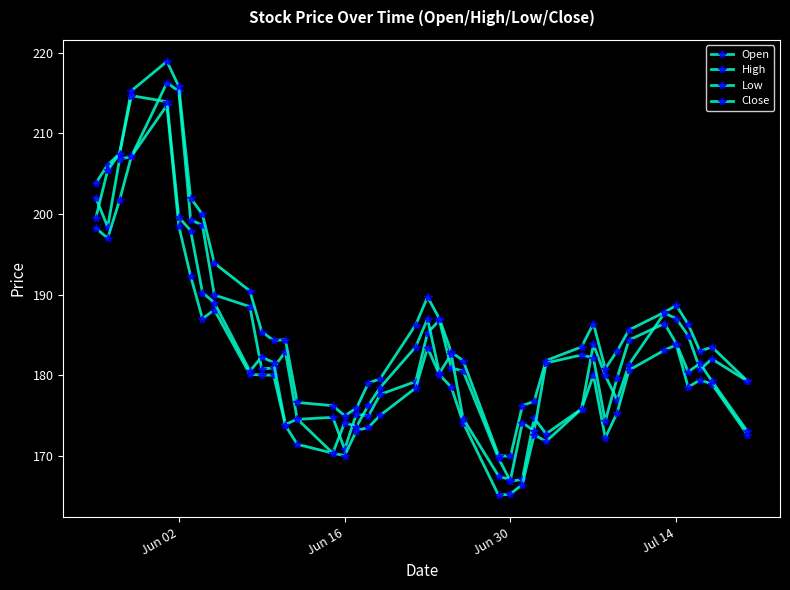

How many values in the Close series exceed 181?

21